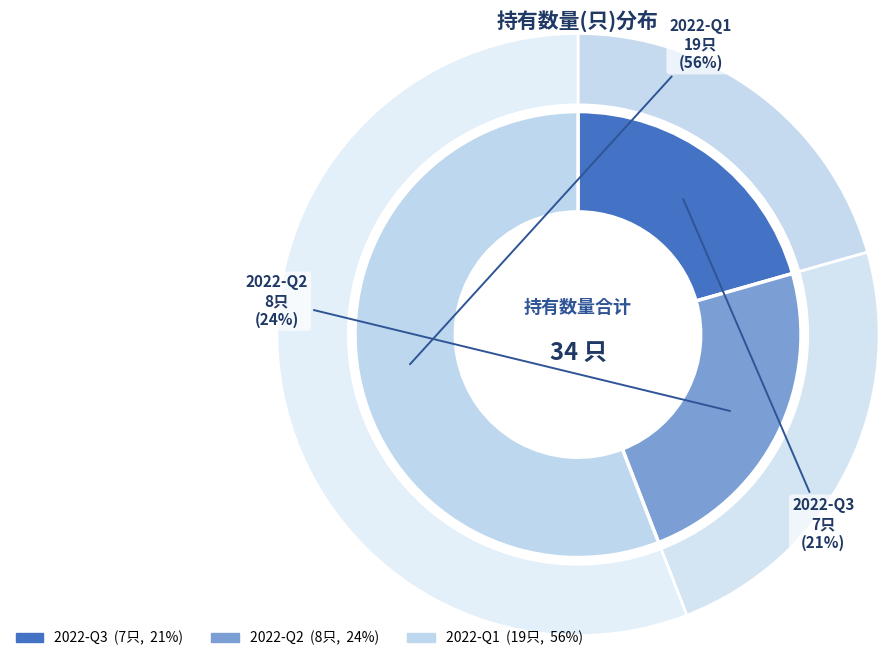

What percentage is NOT represented by 2022-Q1?

44.1%